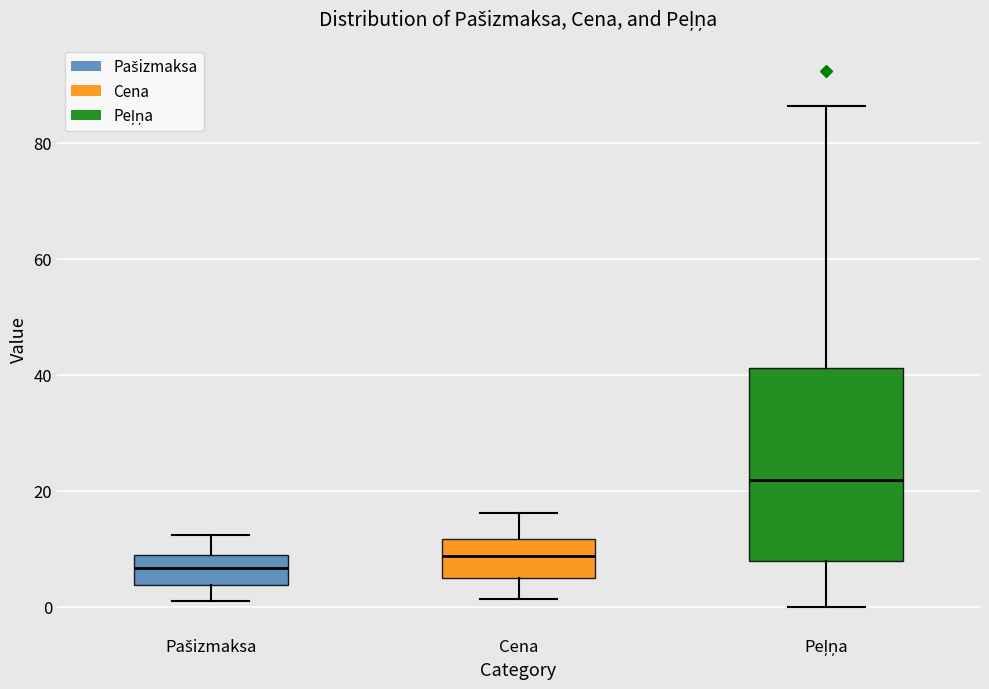

Comparing the boxes themselves (not the whiskers), which one is the tallest?

Peļņa